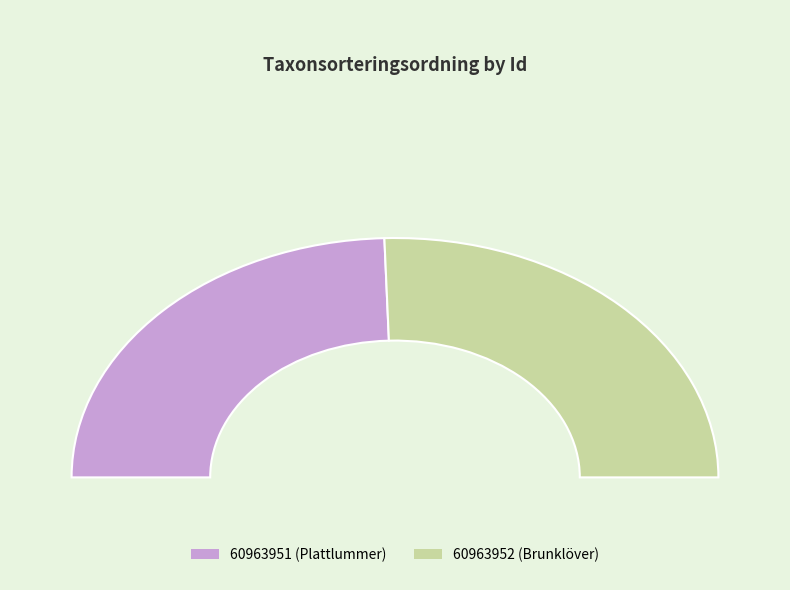

What is the ratio of the value at 60963952 to the value at 60963951?

1.0